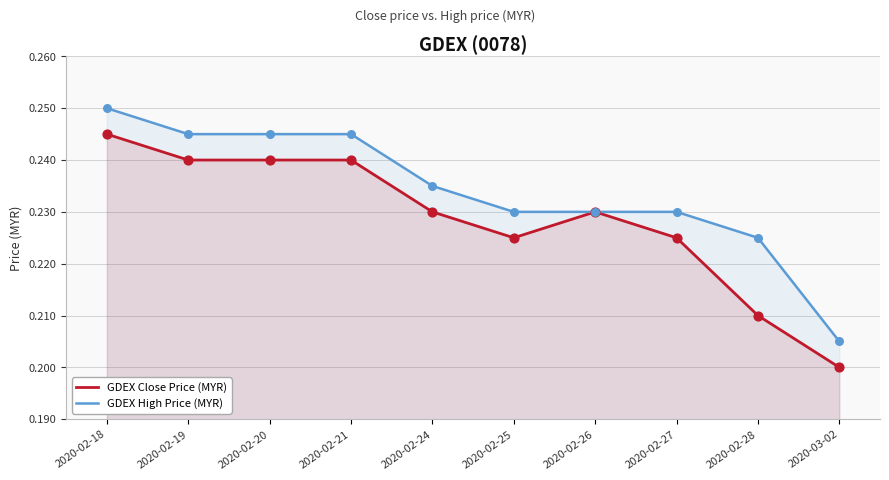

What is the total value across all series at 2020-02-24?

0.5